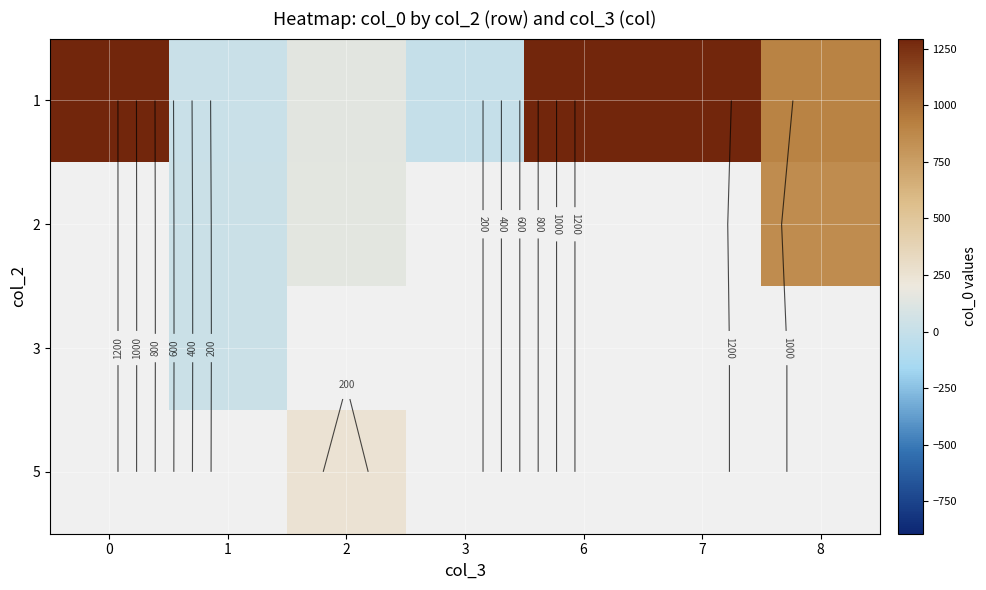

How many data points does each series have?

7